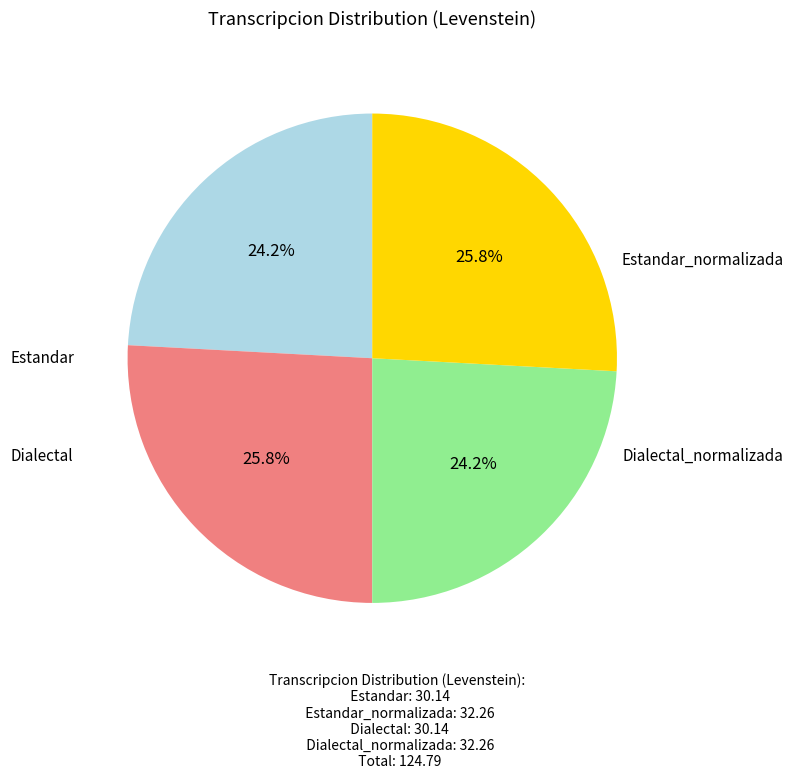

What portion of the pie excludes Dialectal_normalizada?

74.2%